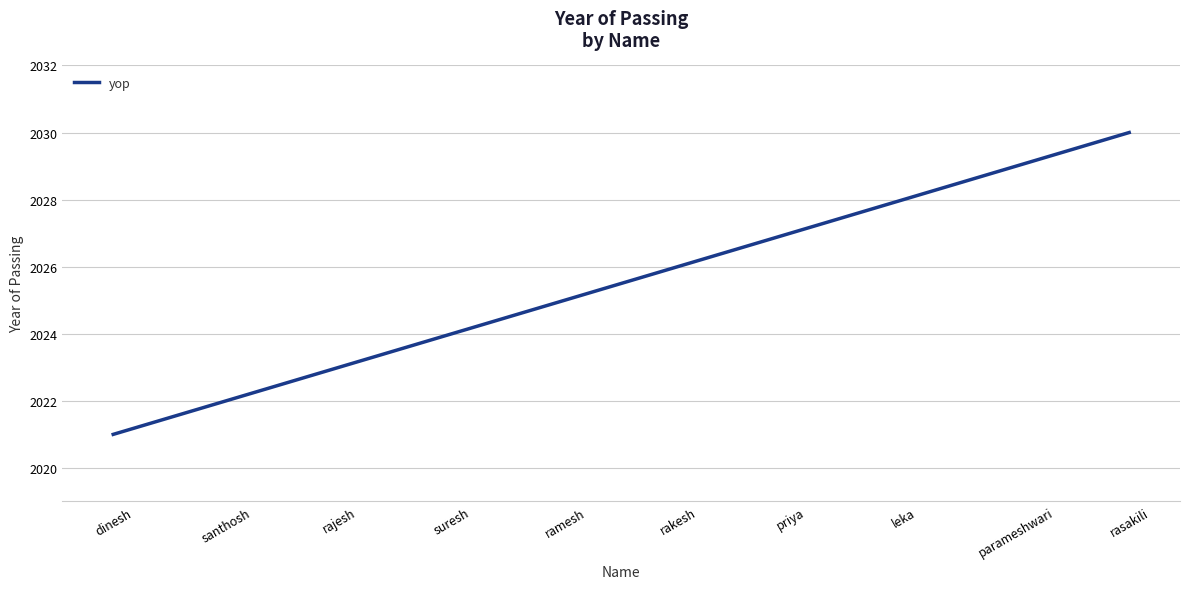

Rank the categories by value from highest to lowest.

rasakili, parameshwari, leka, priya, rakesh, ramesh, suresh, rajesh, santhosh, dinesh